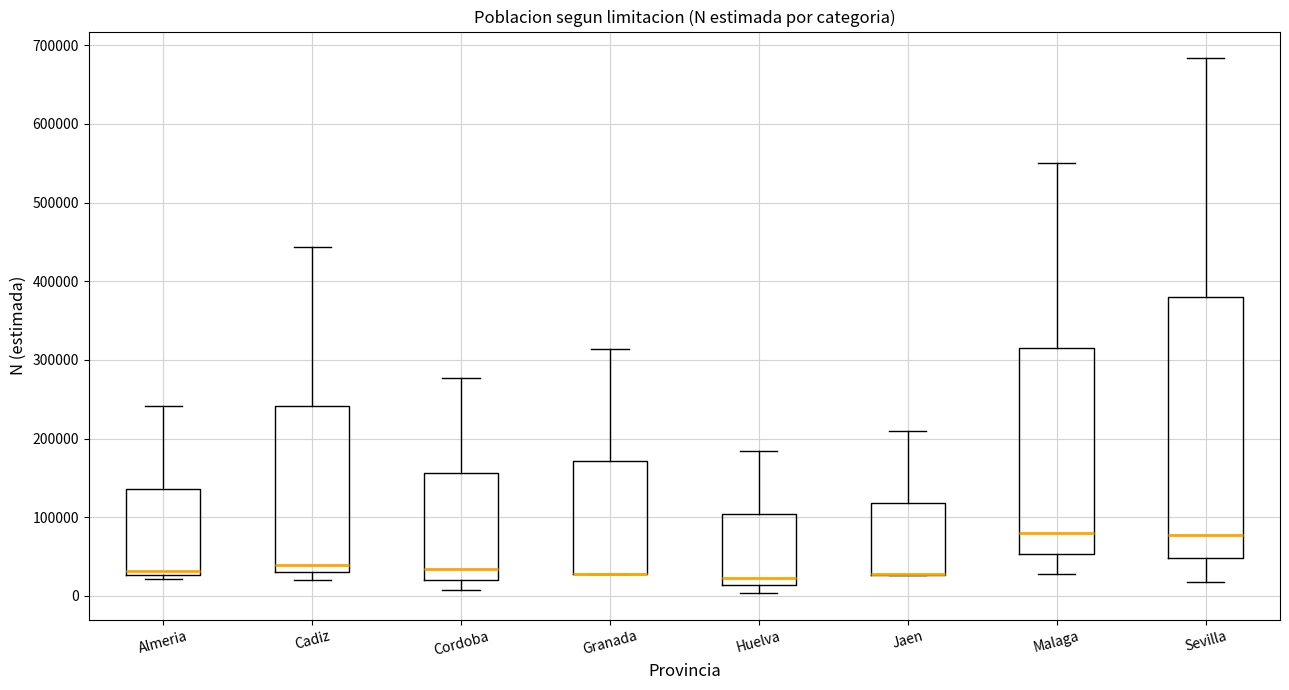

Where does the upper whisker of the box for Huelva end on the y-axis? The values are not printed on the chart, so give them approximately, as read against the axis.

180000